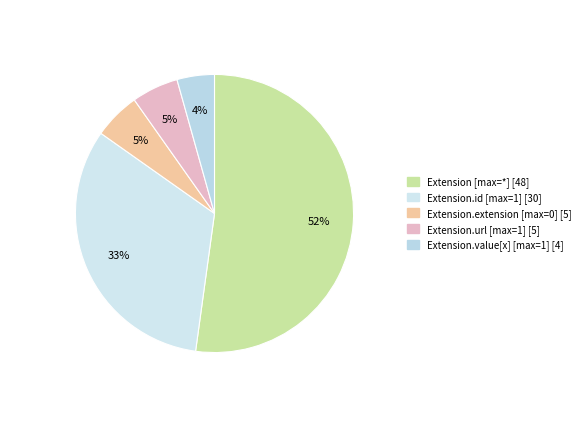

How many slices are in this pie chart?

5